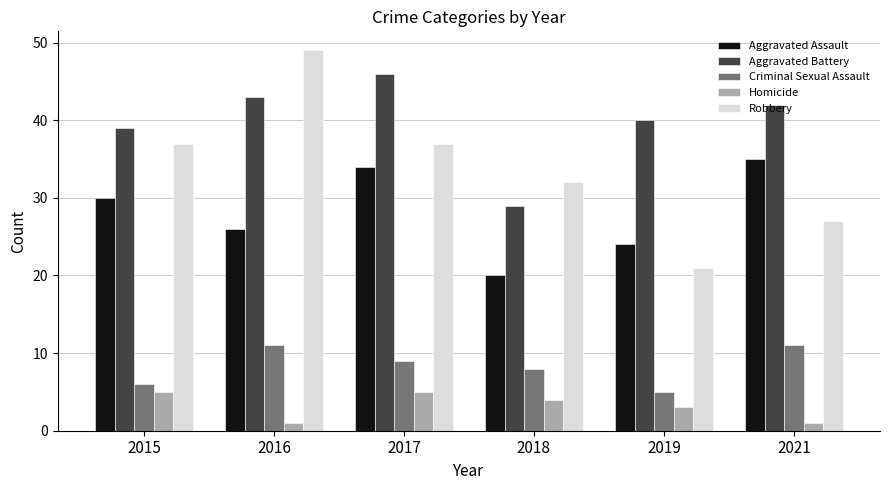

Reading left to right, transcribe all the data shown in this chart.

Aggravated Assault: 2015=30	2016=26	2017=34	2018=20	2019=24	2021=35
Aggravated Battery: 2015=39	2016=43	2017=46	2018=29	2019=40	2021=42
Criminal Sexual Assault: 2015=6	2016=11	2017=9	2018=8	2019=5	2021=11
Homicide: 2015=5	2016=1	2017=5	2018=4	2019=3	2021=1
Robbery: 2015=37	2016=49	2017=37	2018=32	2019=21	2021=27